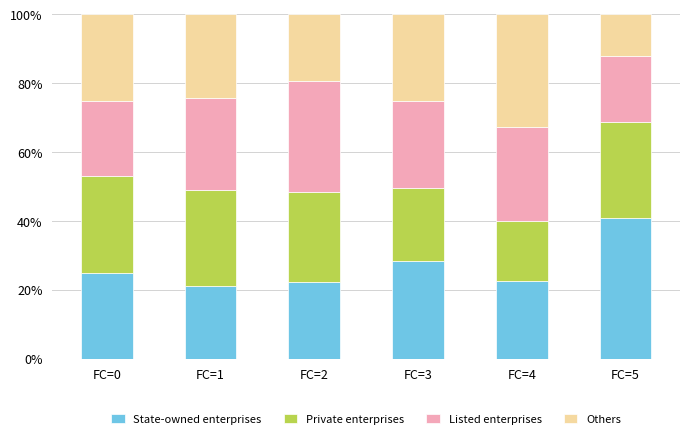

What is the difference between the State-owned enterprises values at FC=1 and FC=3?

7.2